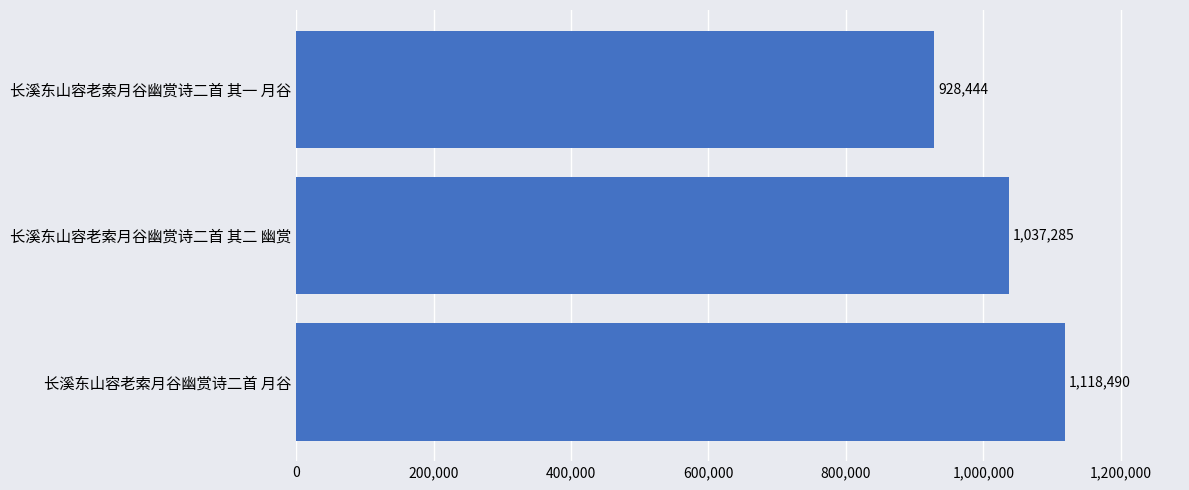

What is the change in value from 长溪东山容老索月谷幽赏诗二首 月谷 to 长溪东山容老索月谷幽赏诗二首 其一 月谷?

-190046